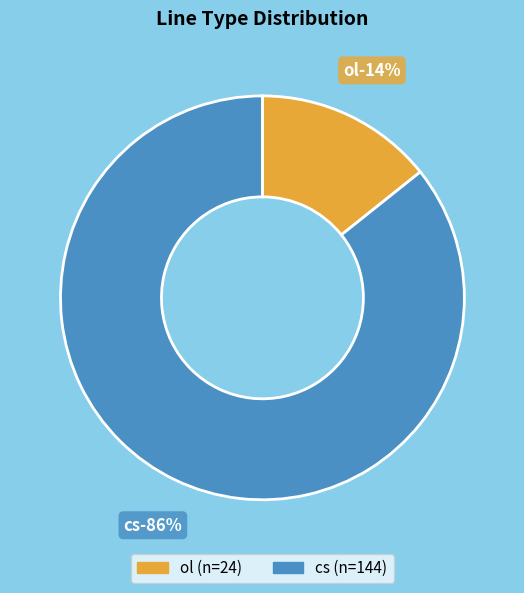

Approximately how many times larger is the value at ol compared to cs?

0.2